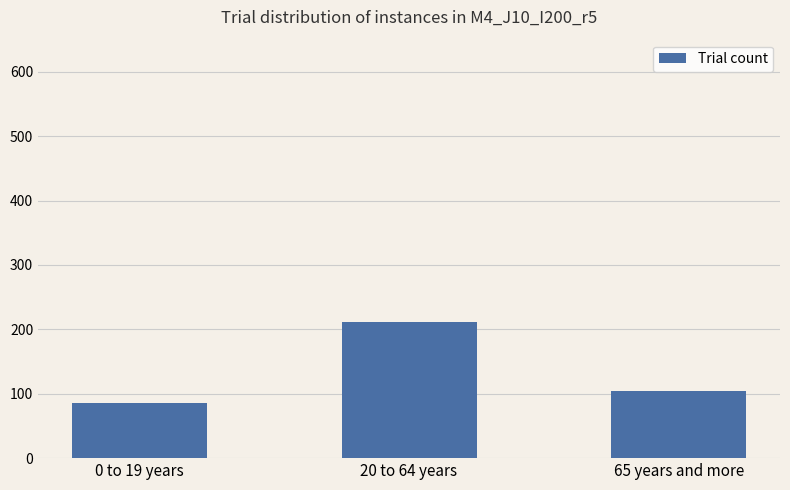

What is the value of the 2nd bar from the left?

211